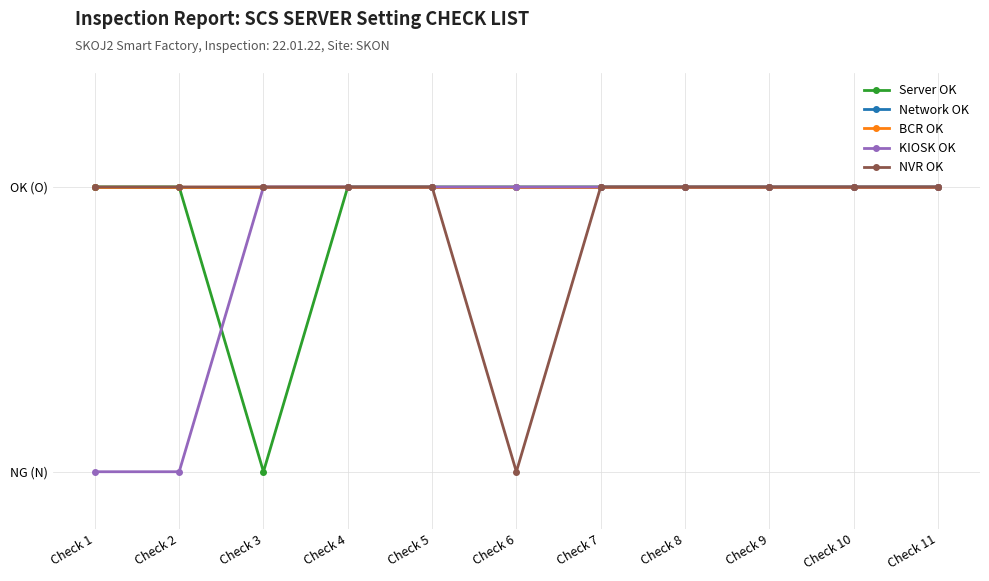

Which series has the largest total across all categories?

Network OK